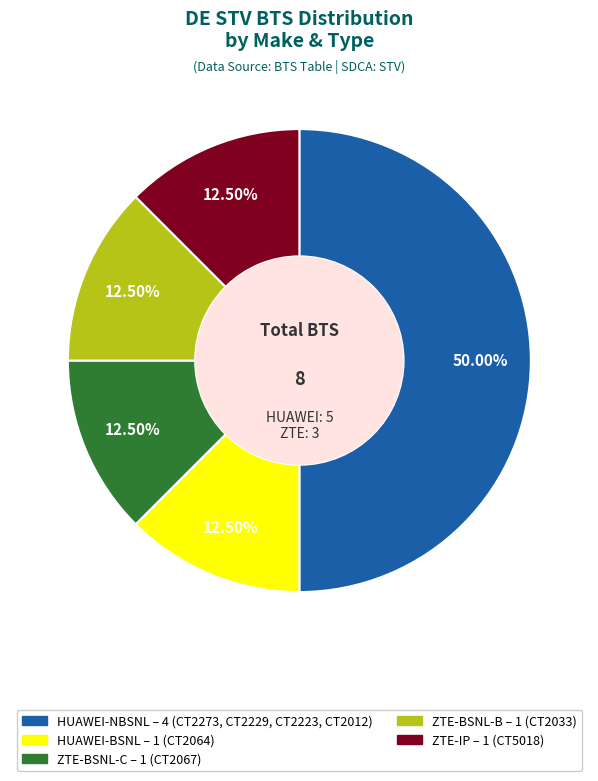

Approximately how many times larger is the value at ZTE-BSNL-B compared to HUAWEI-BSNL?

1.0